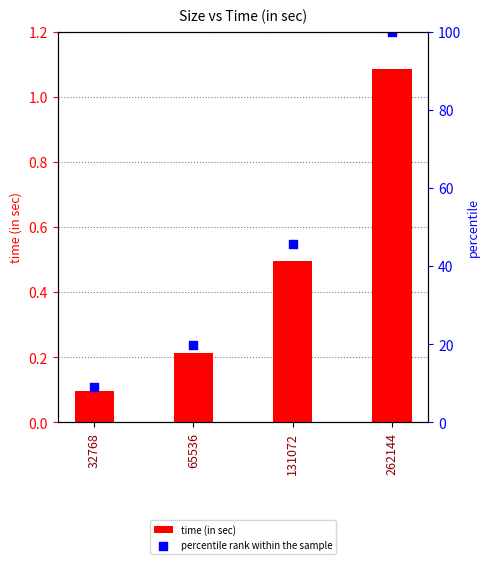

What are all the series names shown in the legend?

time (in sec), percentile rank within the sample